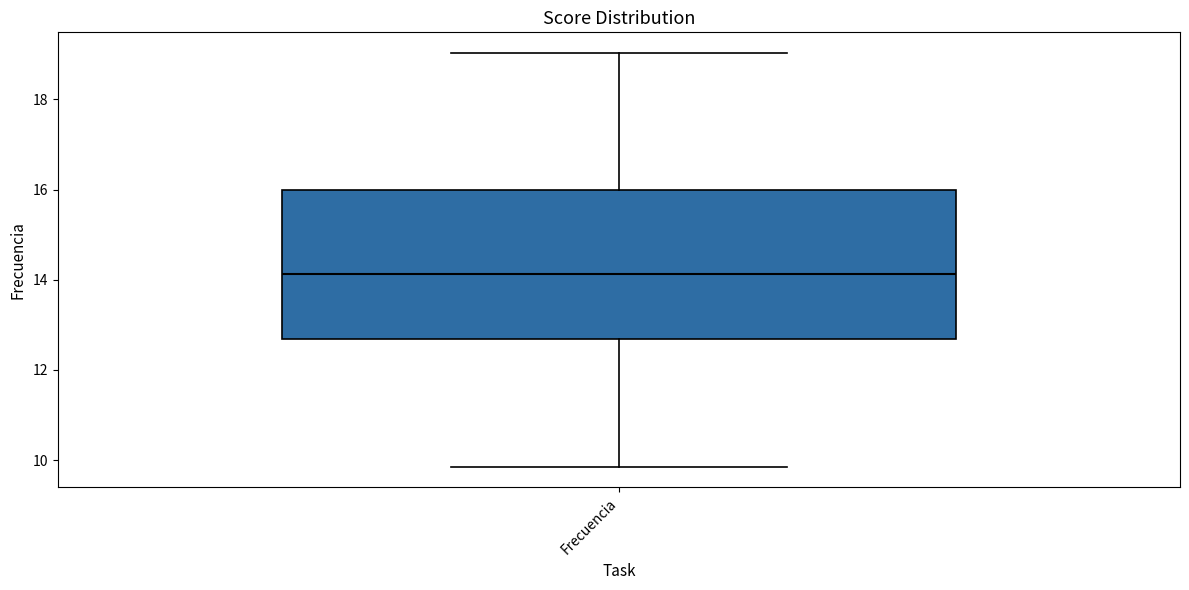

Where does the upper whisker of the box for Frecuencia end on the y-axis? The values are not printed on the chart, so give them approximately, as read against the axis.

19.0